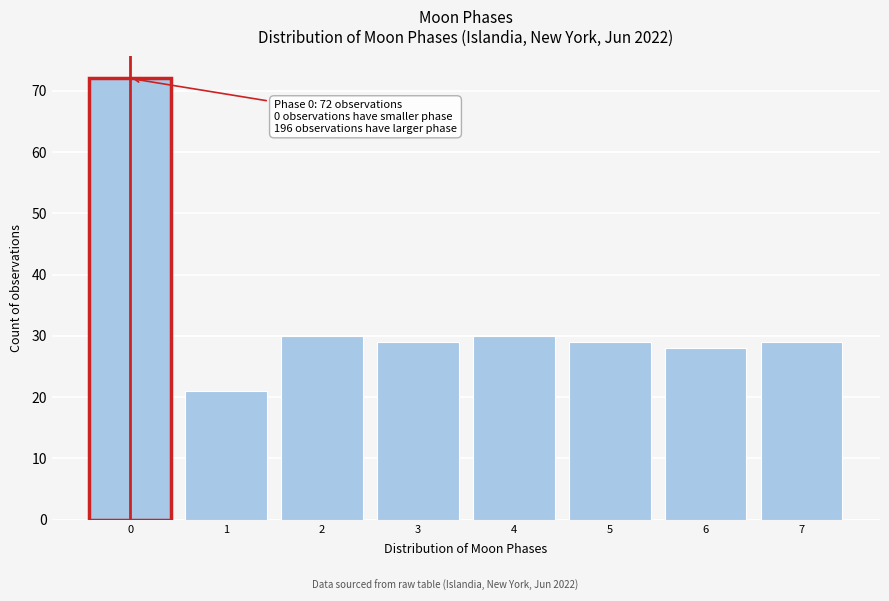

Reading left to right, extract all data points from this chart.

72	21	30	29	30	29	28	29